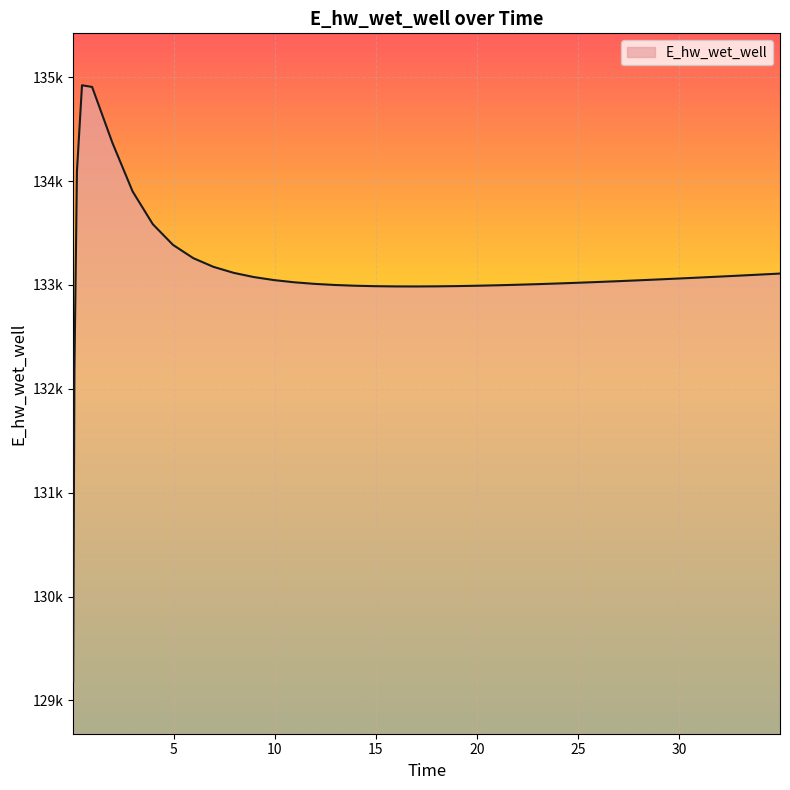

At which label does the data first exceed 133045?

0.21875